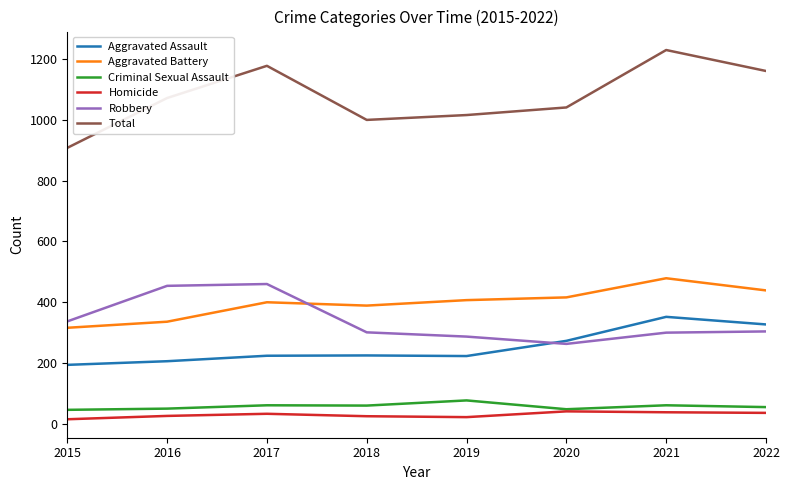

Which series has the widest spread of values?

Total